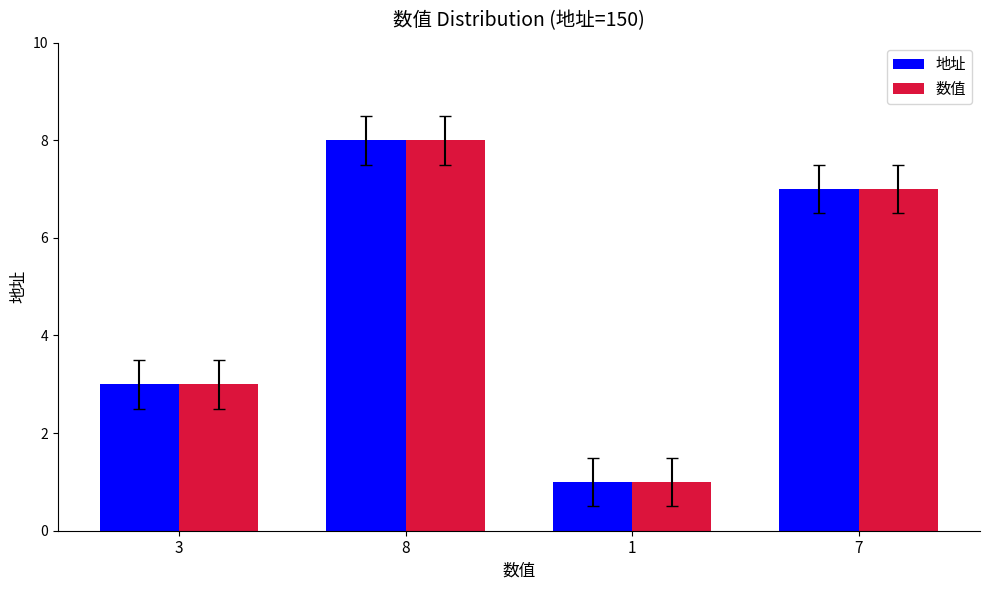

List the labels in order of 地址 value, smallest first.

1, 3, 7, 8